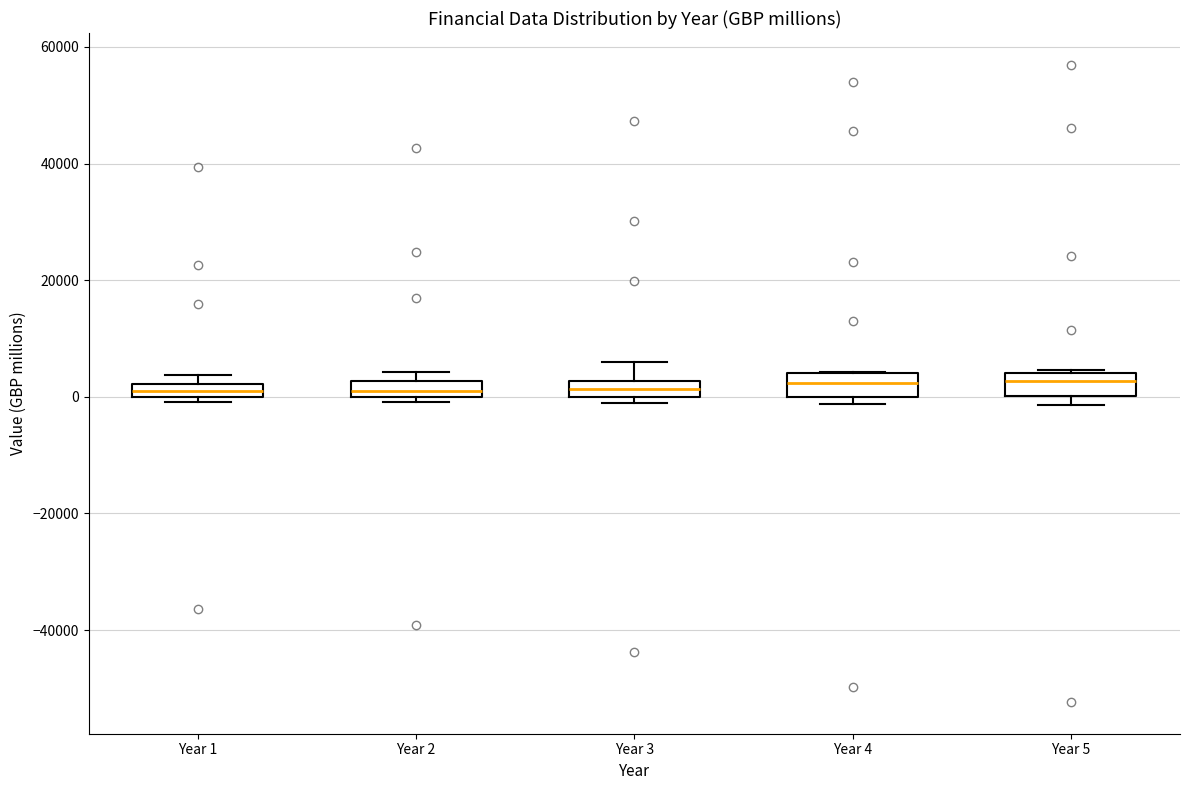

Where is the lower edge of the box for Year 3 on the y-axis? The values are not printed on the chart, so give them approximately, as read against the axis.

0